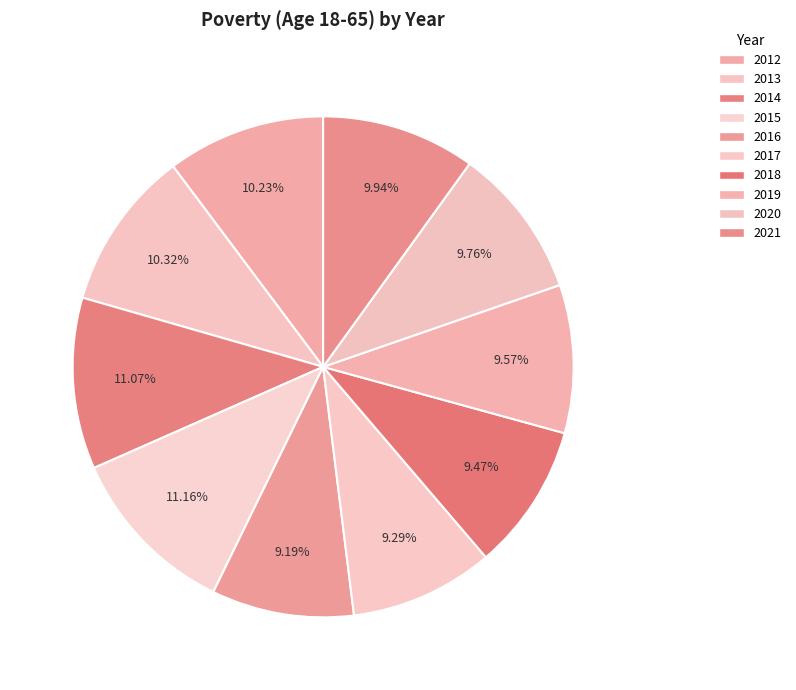

Is it true that 2019 is 10% of the pie?

True